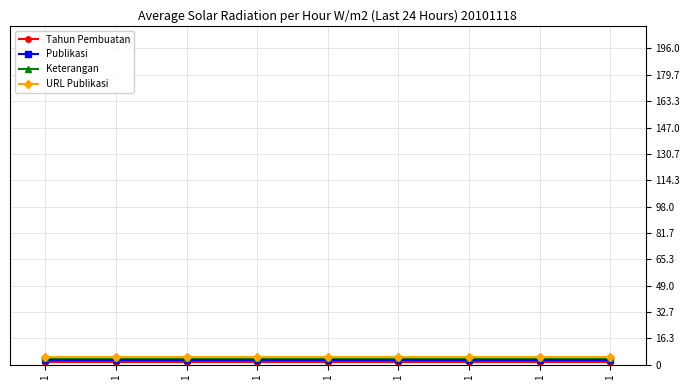

Reading left to right, what are all the values shown in this chart?

Tahun Pembuatan: 1=2	1=2	1=2	1=2	1=2	1=2	1=2	1=2	1=2
Publikasi: 1=3	1=3	1=3	1=3	1=3	1=3	1=3	1=3	1=3
Keterangan: 1=4	1=4	1=4	1=4	1=4	1=4	1=4	1=4	1=4
URL Publikasi: 1=5	1=5	1=5	1=5	1=5	1=5	1=5	1=5	1=5